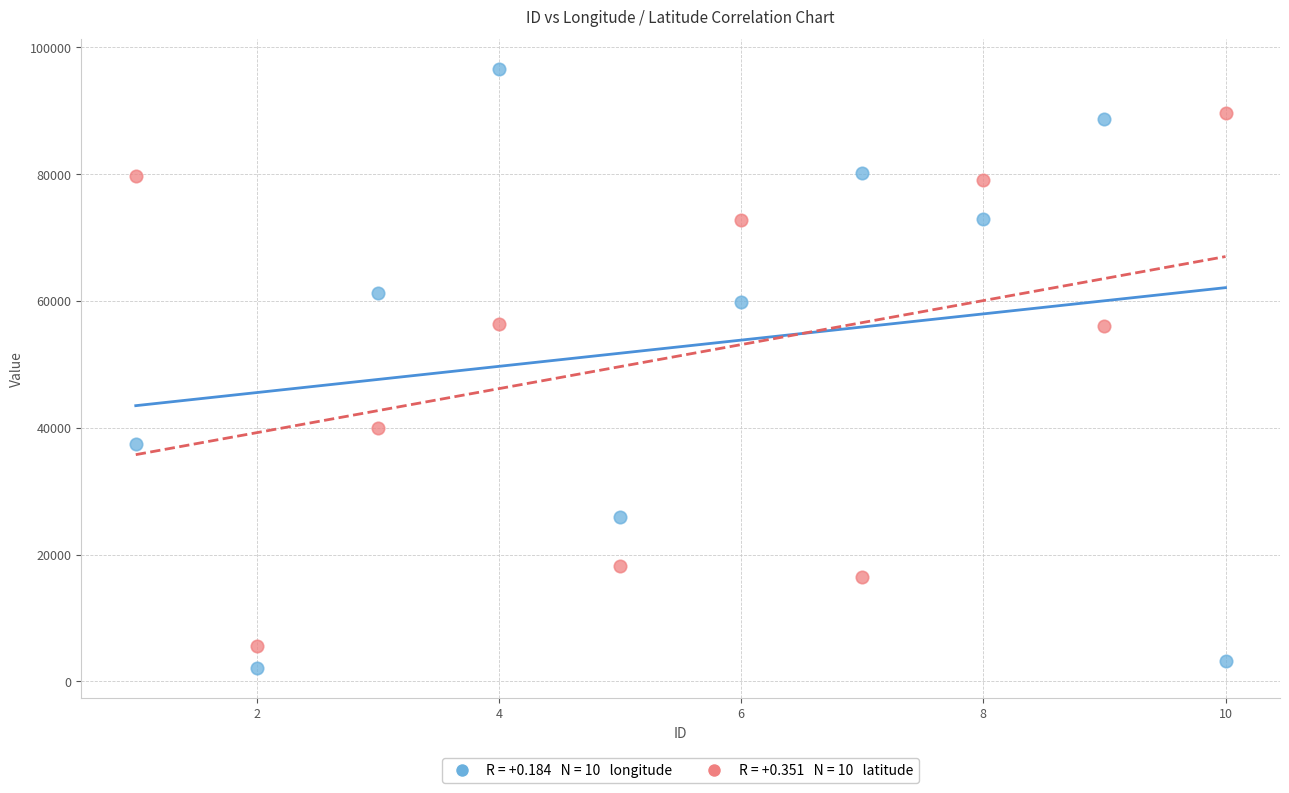

Across all data points, what is the range of Y values (max minus min)?

94505